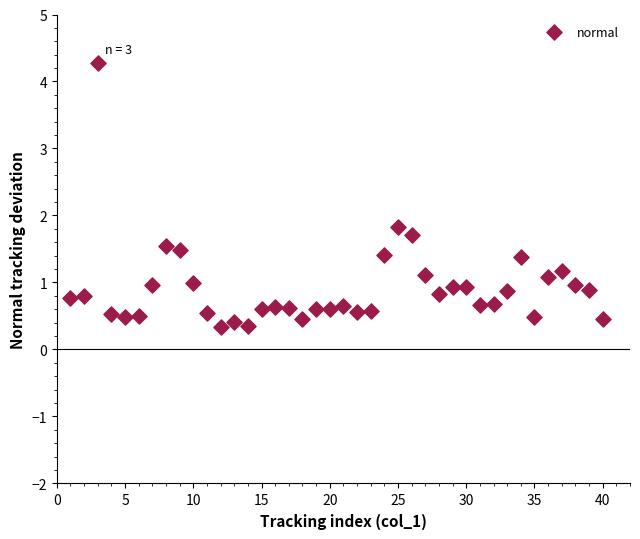

What is the range of X values (max minus min)?

39.0